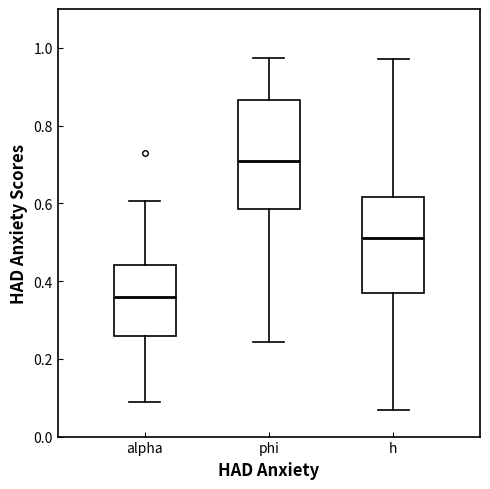

Where is the upper edge of the box for alpha on the y-axis? The values are not printed on the chart, so give them approximately, as read against the axis.

0.44